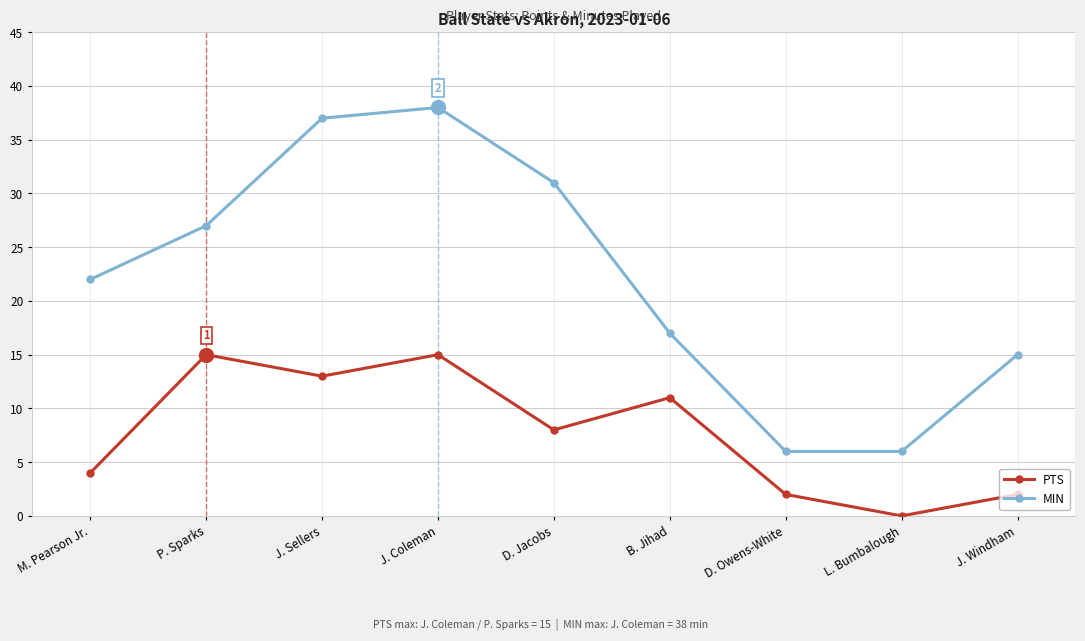

At B. Jihad, list the series in order from largest to smallest.

MIN, PTS